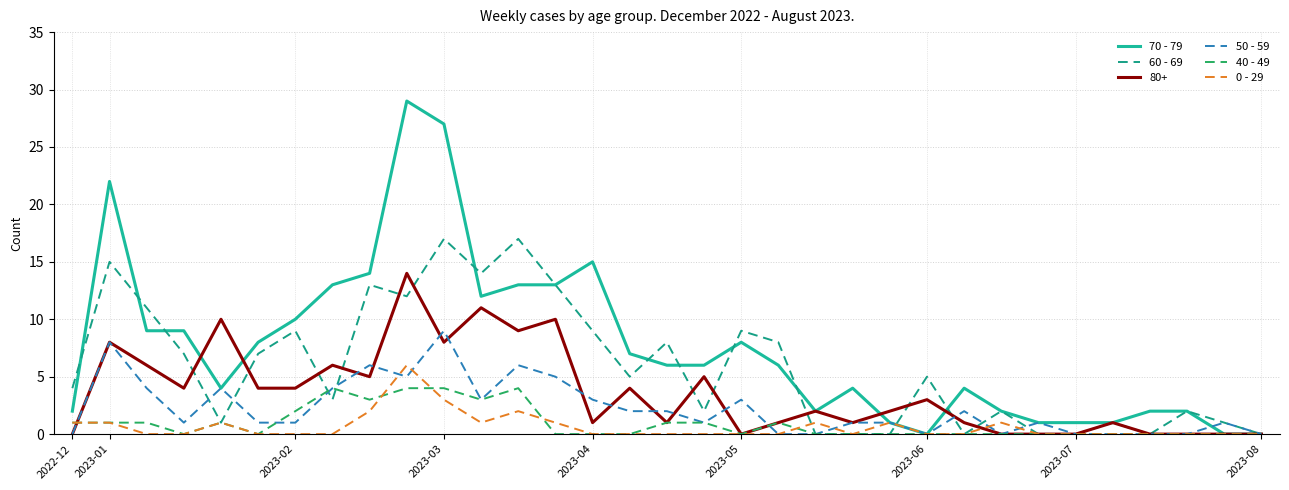

Which series has the largest range (max minus min)?

70 - 79